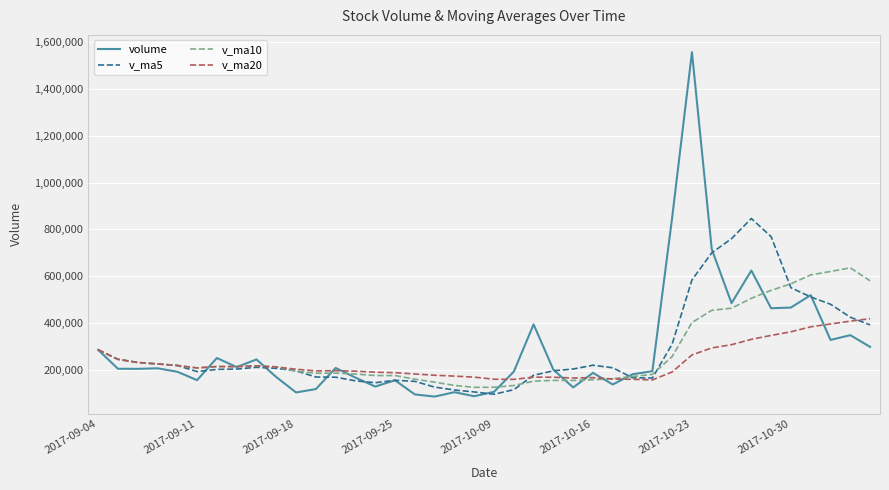

True or false: v_ma20 and v_ma5 intersect in this chart.

True